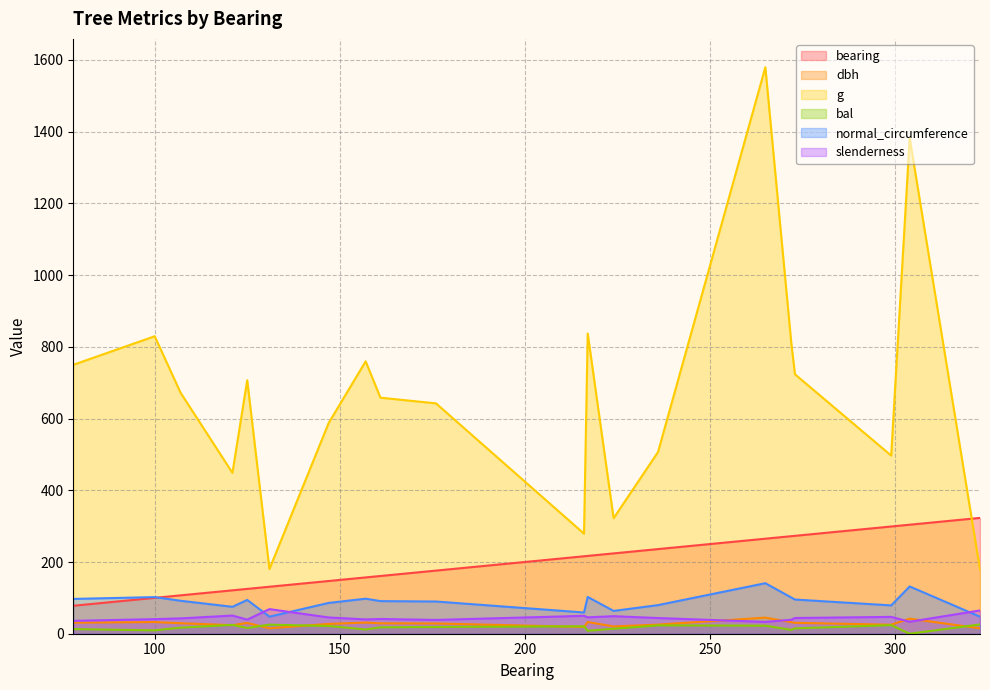

Reading left to right, what are all the values shown in this chart?

bearing: 78=78.0	100=100.0	107=107.0	121=121.0	125=125.0	131=131.0	147=147.0	157=157.0	161=161.0	176=176.0	216=216.0	217=217.0	224=224.0	236=236.0	265=265.0	272=272.0	273=273.0	299=299.0	304=304.0	323=323.0
dbh: 78=30.9	100=32.5	107=29.2	121=23.9	125=30.0	131=15.2	147=27.4	157=31.1	161=28.9	176=28.6	216=18.9	217=32.6	224=20.2	236=25.4	265=44.9	272=32.1	273=30.4	299=25.1	304=42.0	323=15.1
g: 78=749.9	100=829.6	107=672.0	121=448.6	125=706.9	131=180.3	147=587.5	157=759.6	161=658.2	176=642.4	216=279.1	217=837.2	224=322.1	236=506.7	265=1579.8	272=811.8	273=723.5	299=496.8	304=1382.2	323=179.1
bal: 78=12.9	100=9.5	107=17.0	121=24.6	125=16.0	131=25.3	147=21.6	157=11.8	161=17.9	176=18.9	216=20.7	217=8.3	224=13.9	236=23.2	265=22.4	272=10.7	273=15.0	299=23.9	304=0.0	323=25.9
normal_circumference: 78=97.1	100=102.1	107=91.9	121=75.1	125=94.2	131=47.6	147=85.9	157=97.7	161=91.0	176=89.8	216=59.2	217=102.6	224=63.6	236=79.8	265=140.9	272=101.0	273=95.3	299=79.0	304=131.8	323=47.4
slenderness: 78=35.9	100=40.6	107=42.7	121=50.6	125=39.3	131=68.7	147=45.3	157=39.9	161=41.1	176=38.5	216=49.9	217=45.6	224=48.9	236=43.7	265=33.0	272=38.9	273=43.8	299=46.9	304=33.4	323=64.9